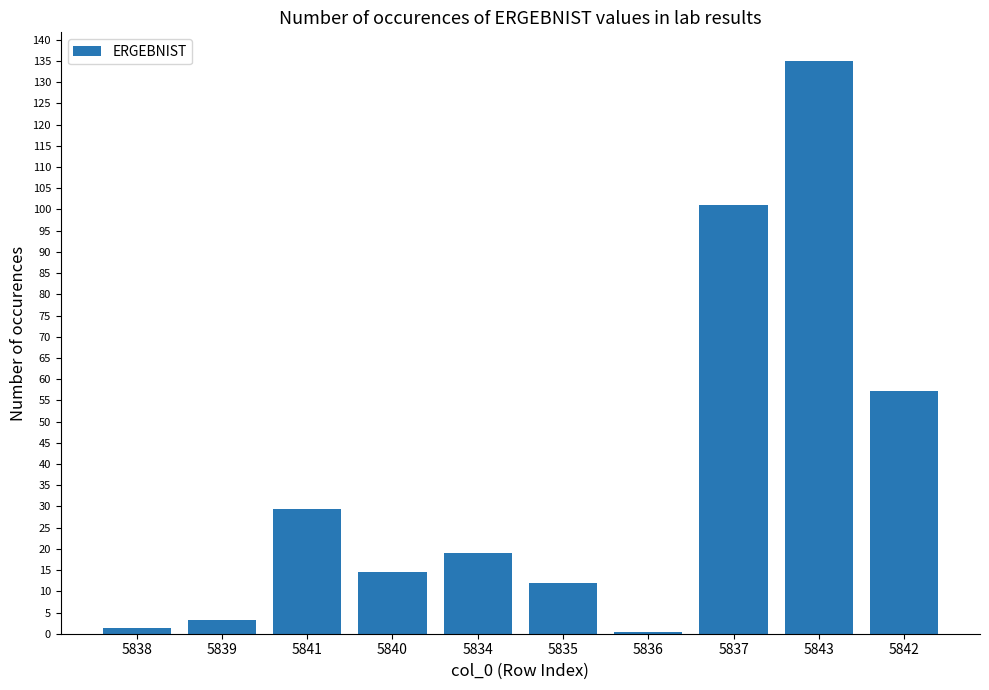

Which has a higher value, 5841 or 5835?

5841